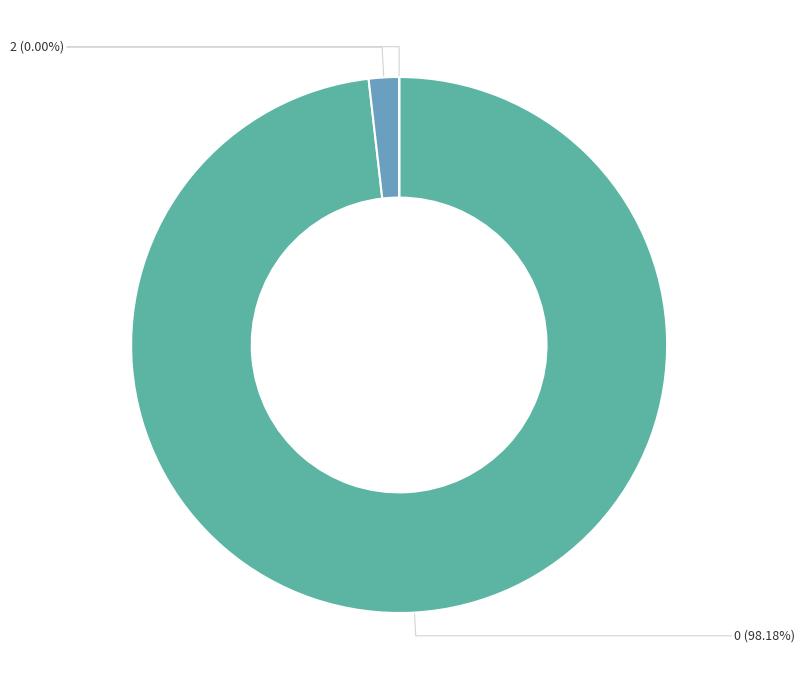

How many slices are in this pie chart?

3